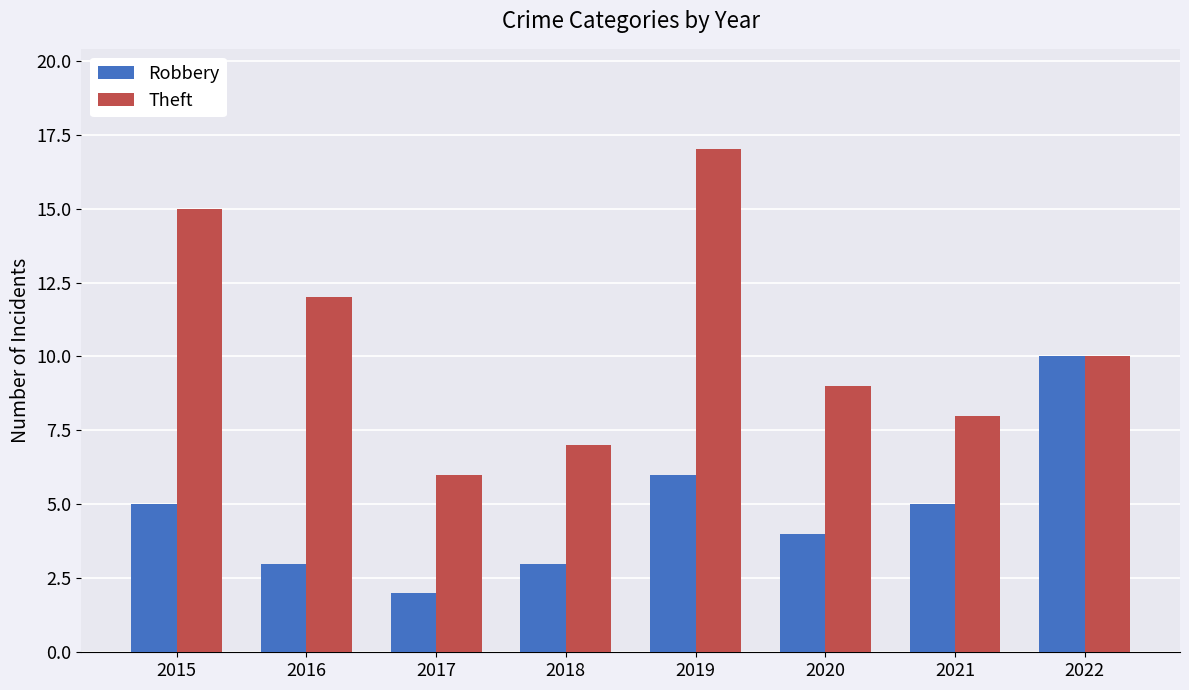

At which category is the sum across all series the highest?

2019